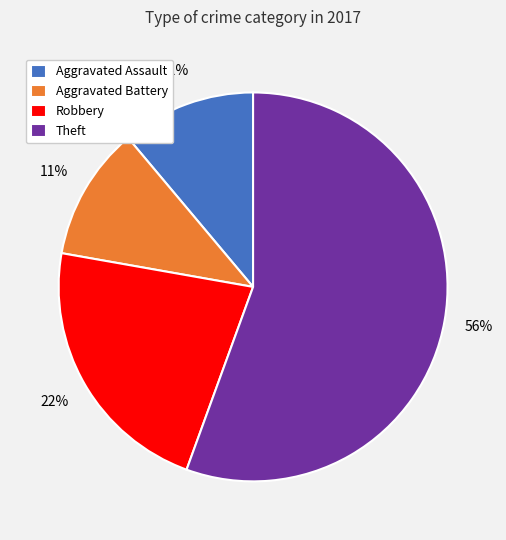

Which category has the biggest portion of the pie?

Theft